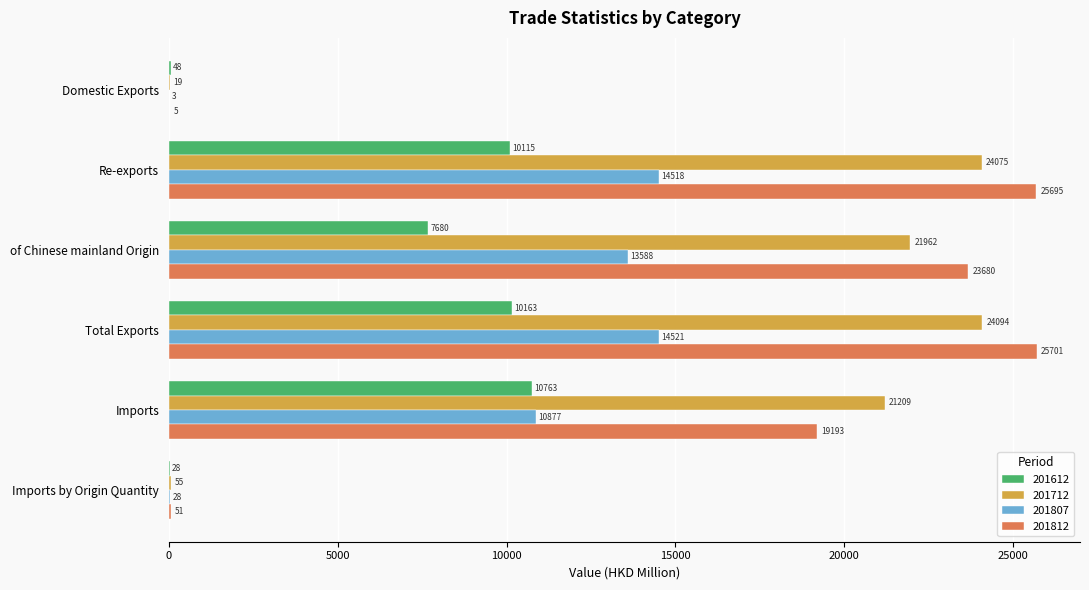

Is it true that 201807 equals 14518.0 at Re-exports?

True